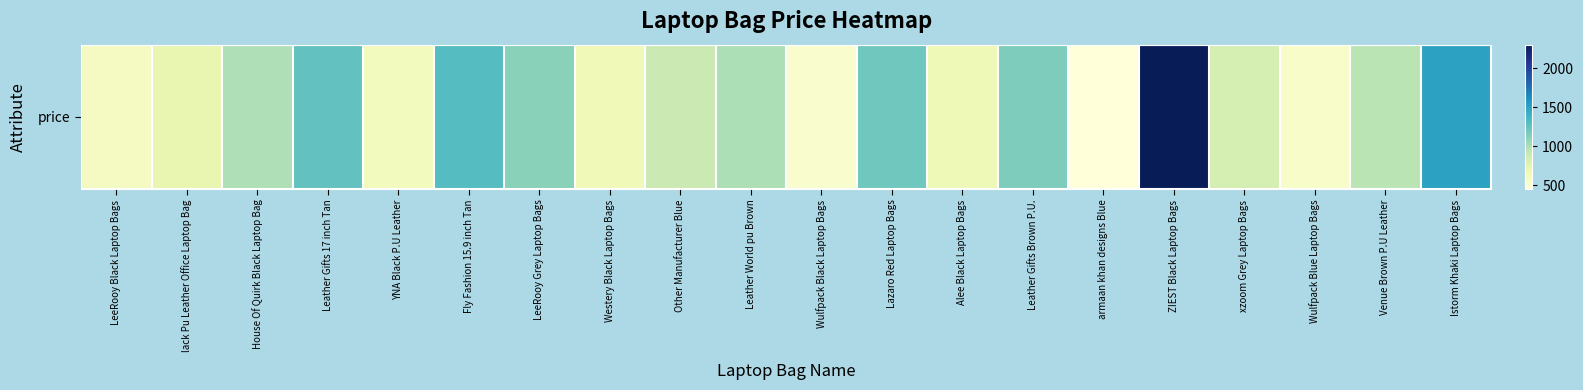

How many data points are above 955?

9